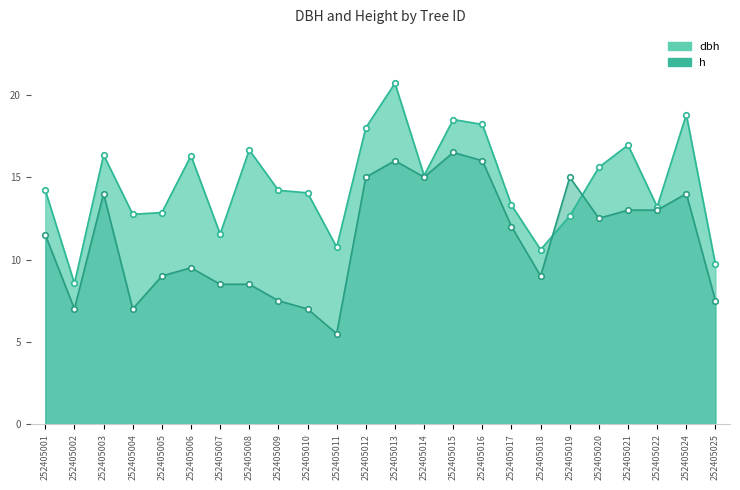

True or false: h and dbh cross at least once.

True